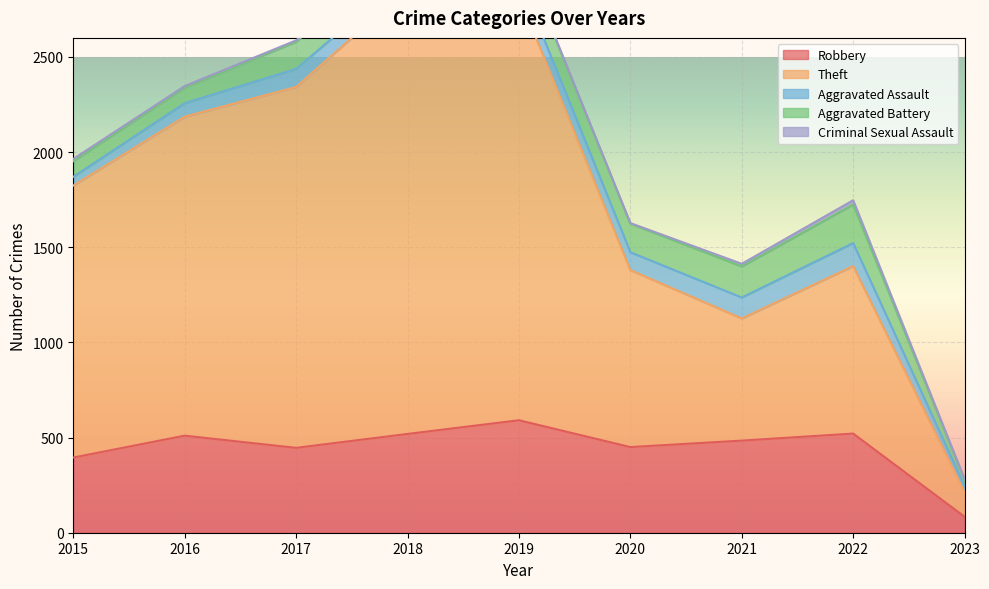

Which series has the widest spread of values?

Theft